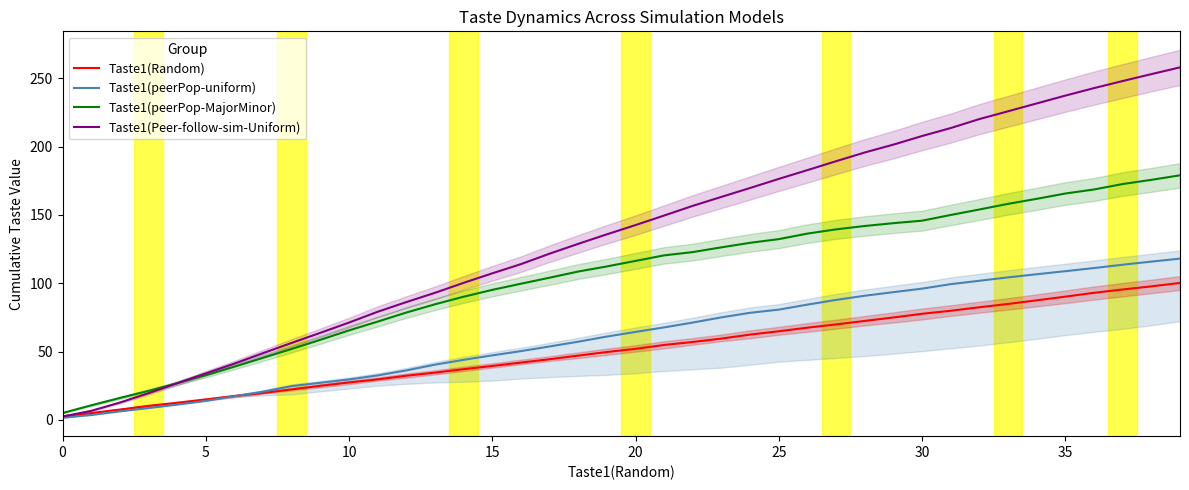

Is the value of Taste1(Peer-follow-sim-Uniform) at 21 greater than the value of Taste1(Random) at 29?

Yes